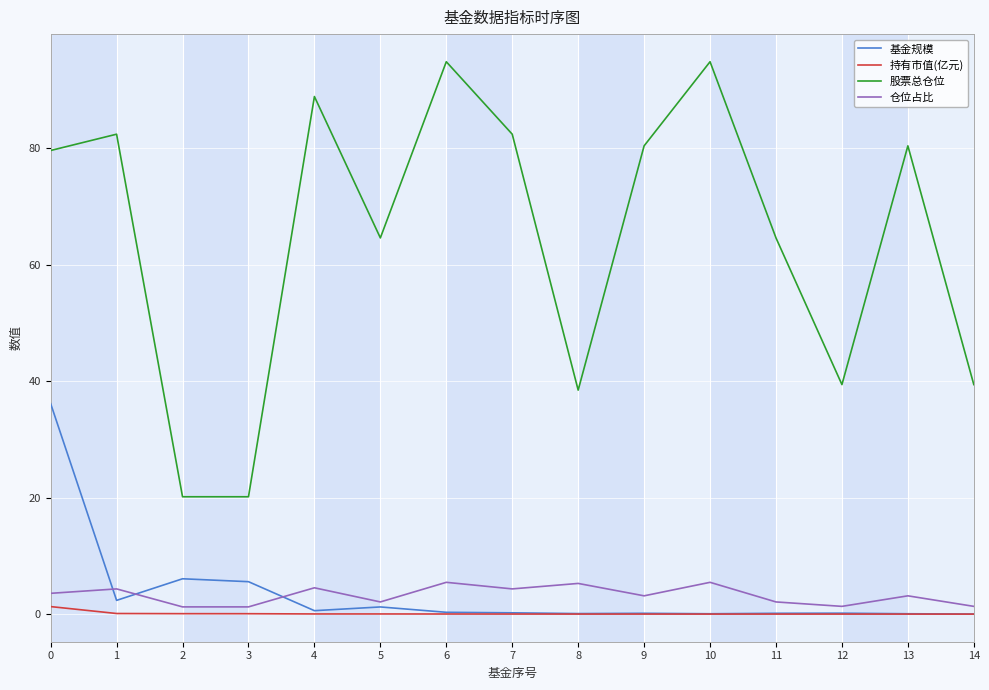

What is the maximum value shown in the chart?

94.9